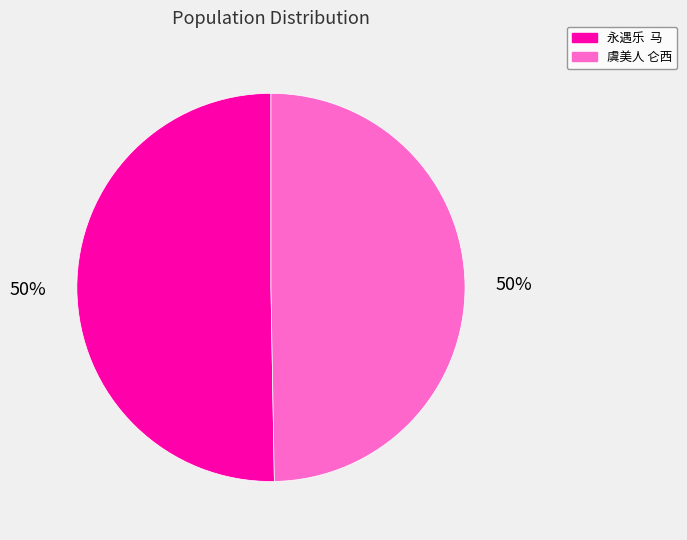

To the nearest percent, what is the average slice percentage?

50%